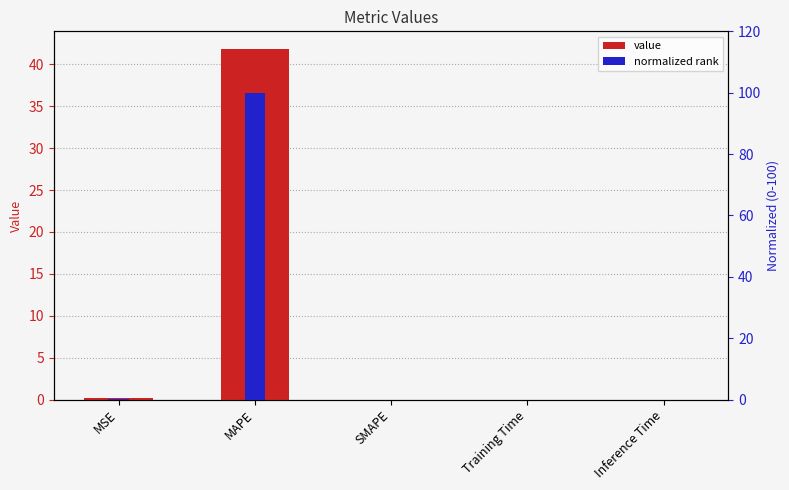

What is the difference between the normalized (0-100) values at Training Time and MSE?

0.3